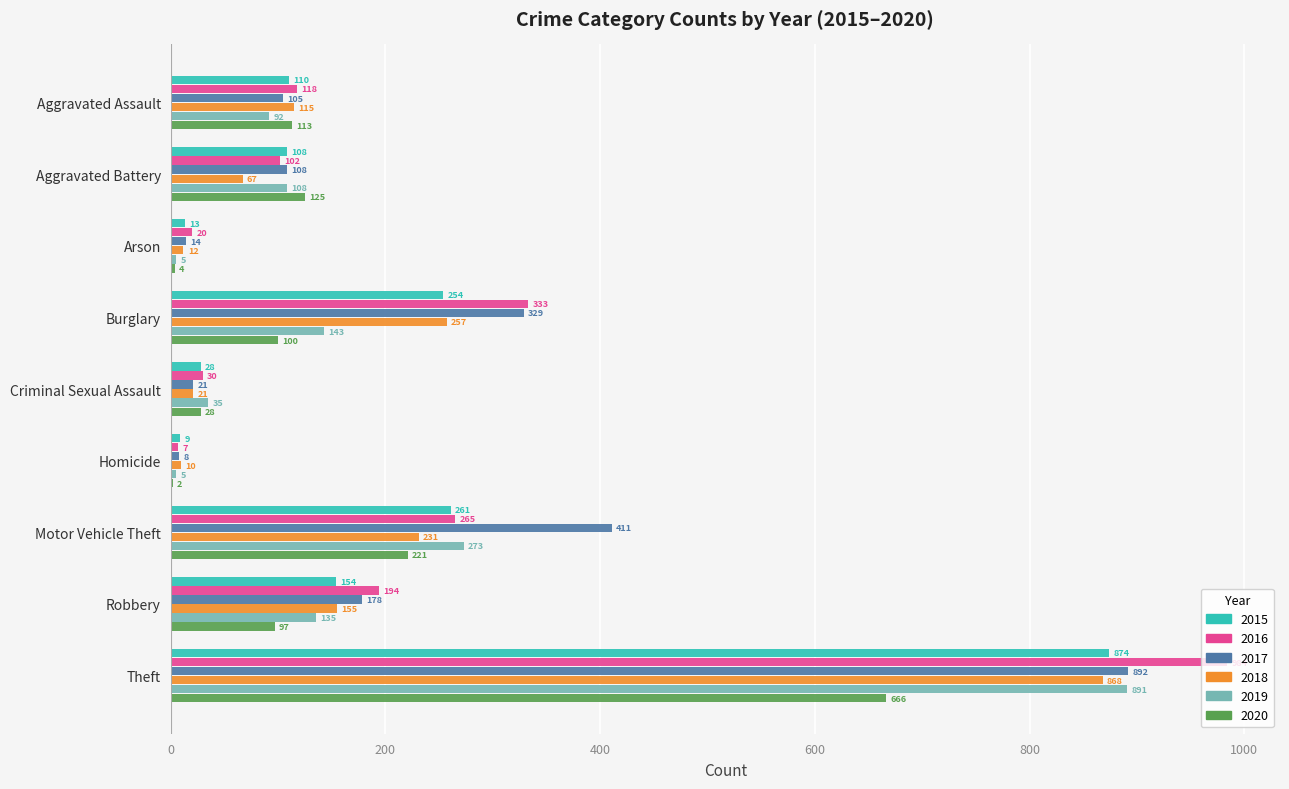

What is the approximate value of 2017 at Aggravated Assault?

105